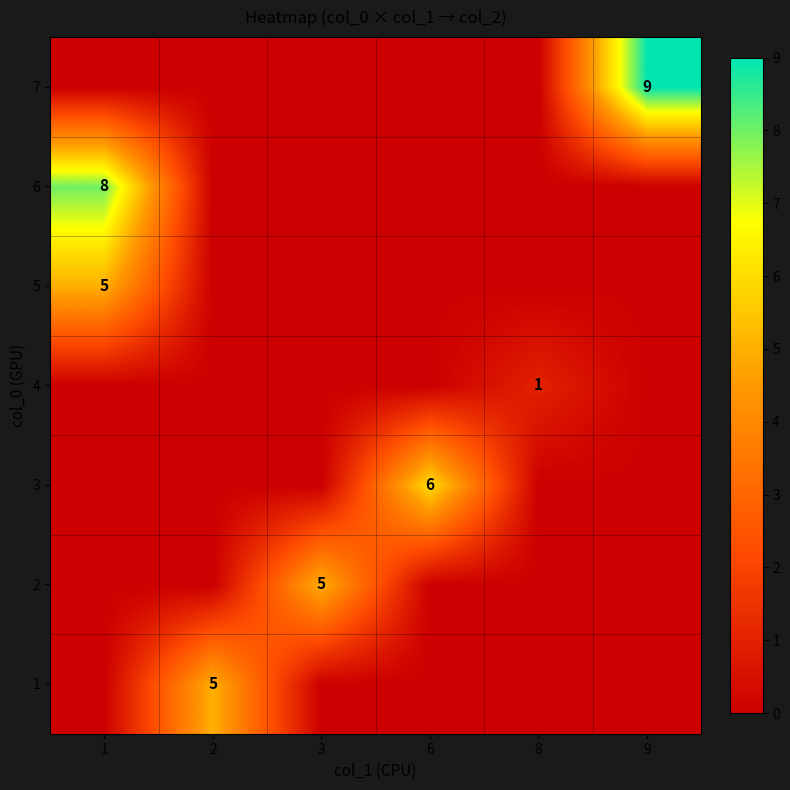

At how many categories does at least one series exceed 7?

2